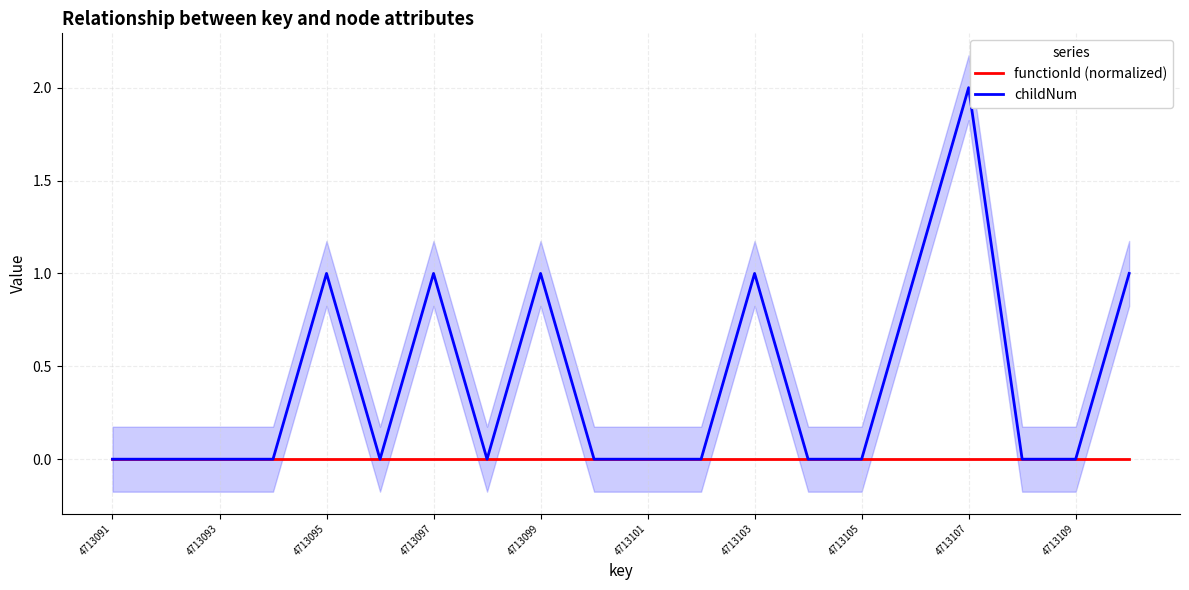

Where is functionId (normalized) nearest to the value 0?

4713091